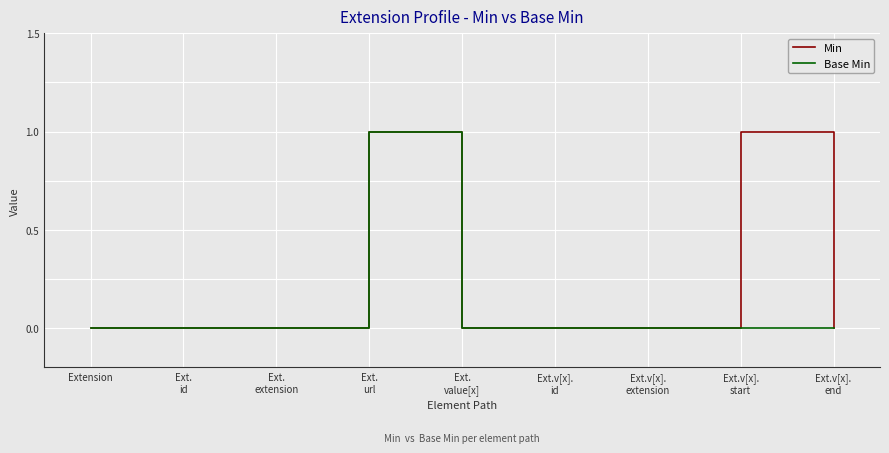

Is it true that Min equals 1 at Ext.
url?

True